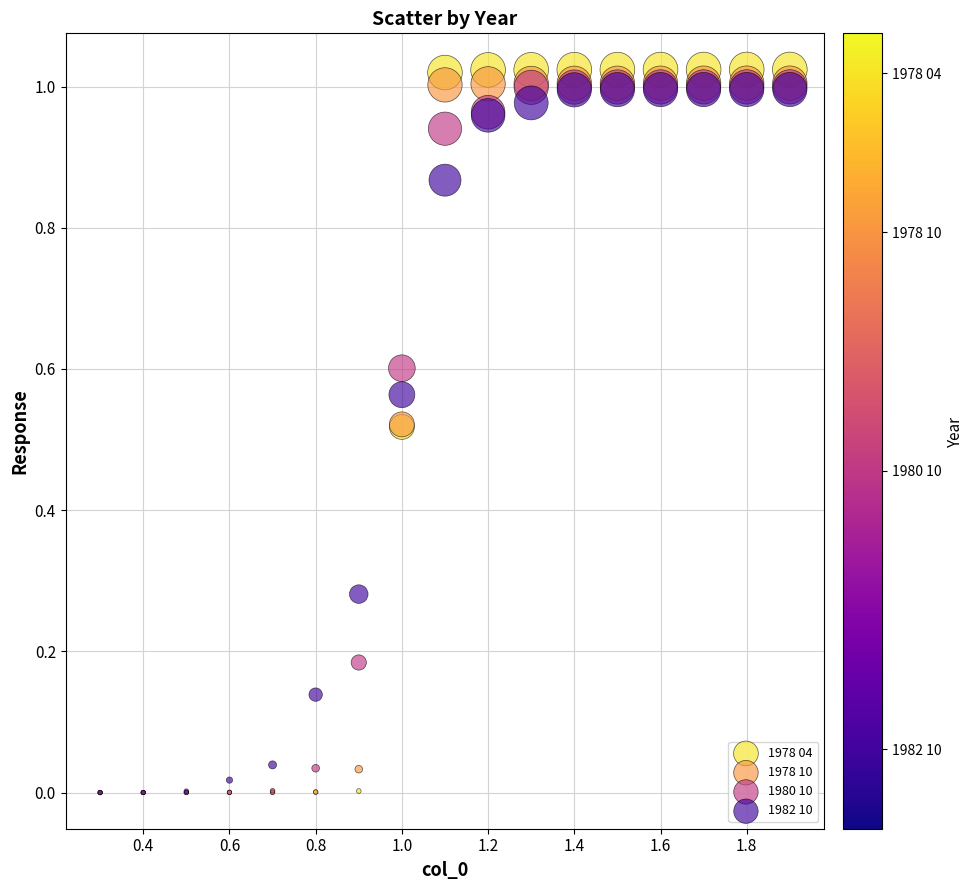

What are all the series names shown in the legend?

1978 04, 1978 10, 1980 10, 1982 10